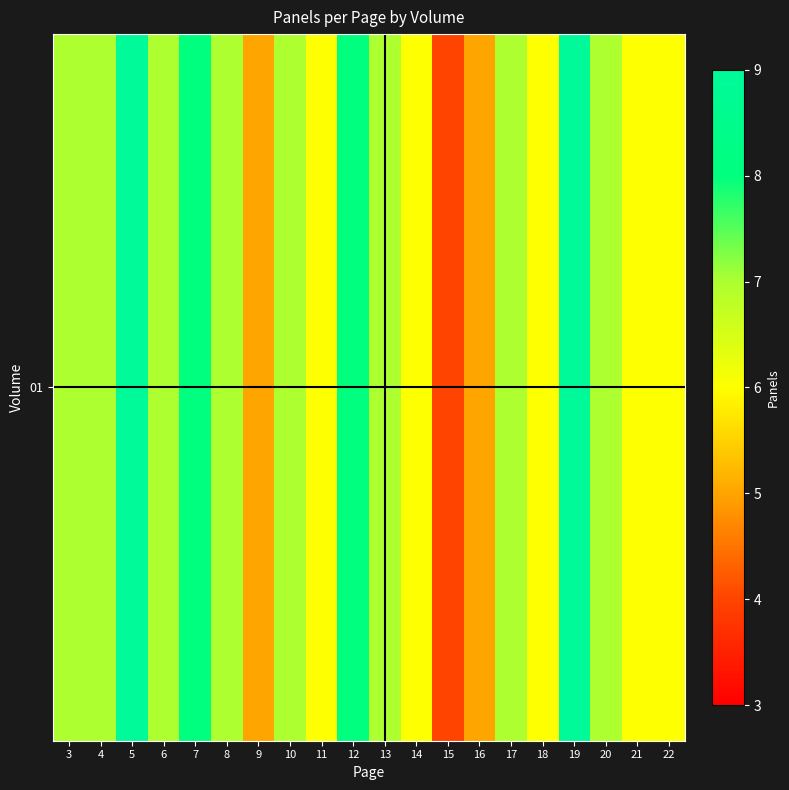

Reading right to left, what are all the values shown in this chart?

6	6	7	9	6	7	5	4	6	7	8	6	7	5	7	8	7	9	7	7